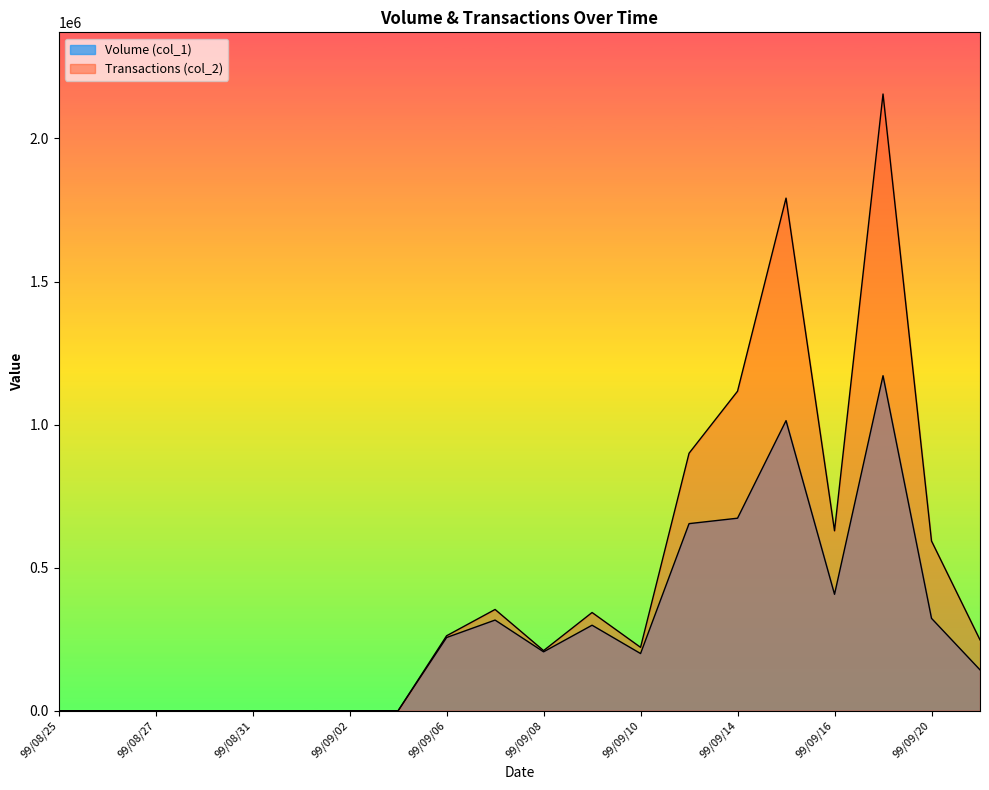

What is the label of the 12th point from the right?

99/09/06